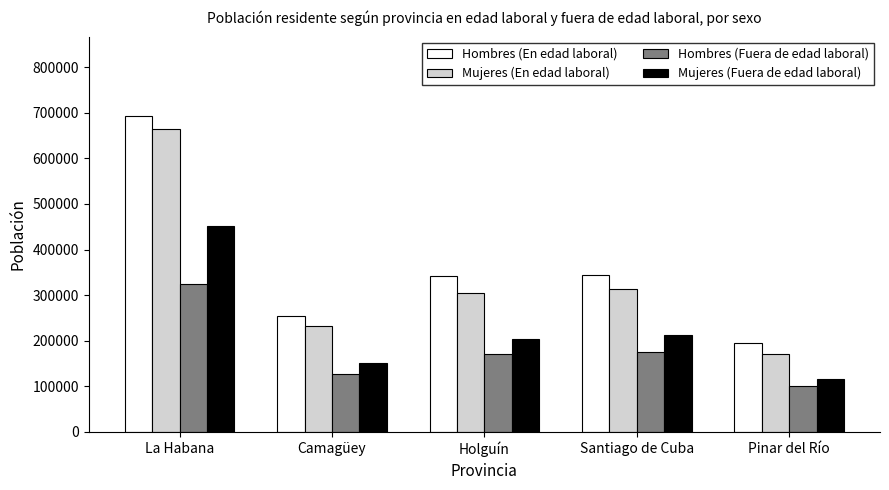

Which series changed the most between La Habana and Pinar del Río?

Hombres (En edad laboral)